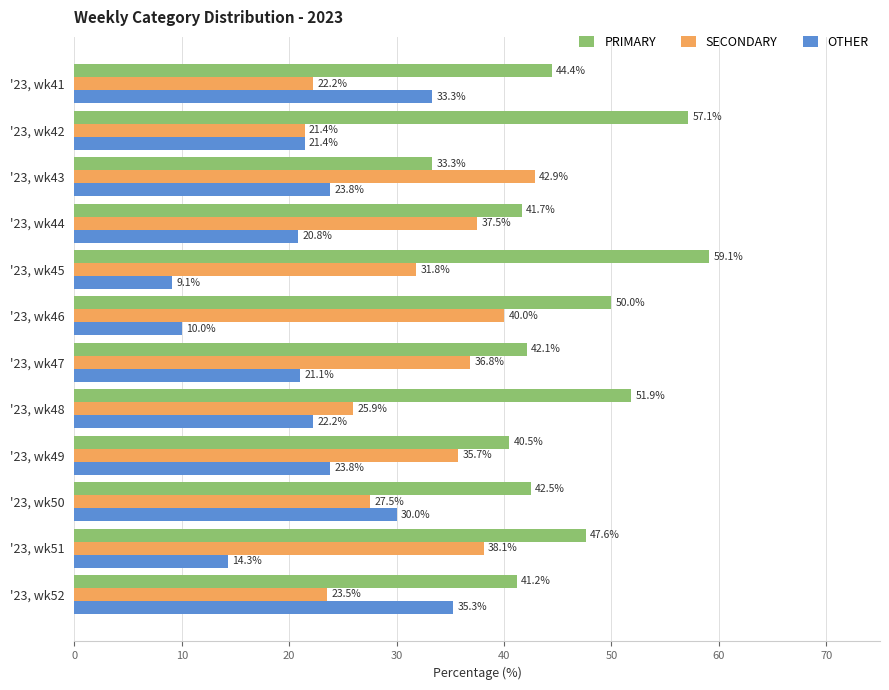

Which series has the largest total across all categories?

PRIMARY